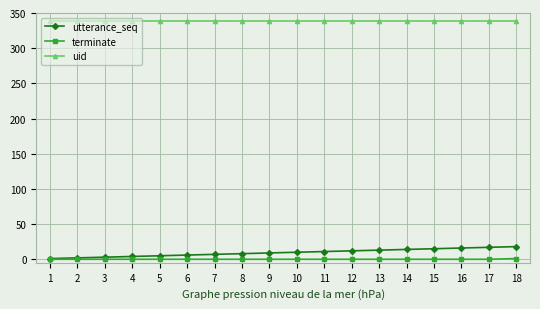

Is the value of utterance_seq at 7 greater than the value of uid at 10?

No